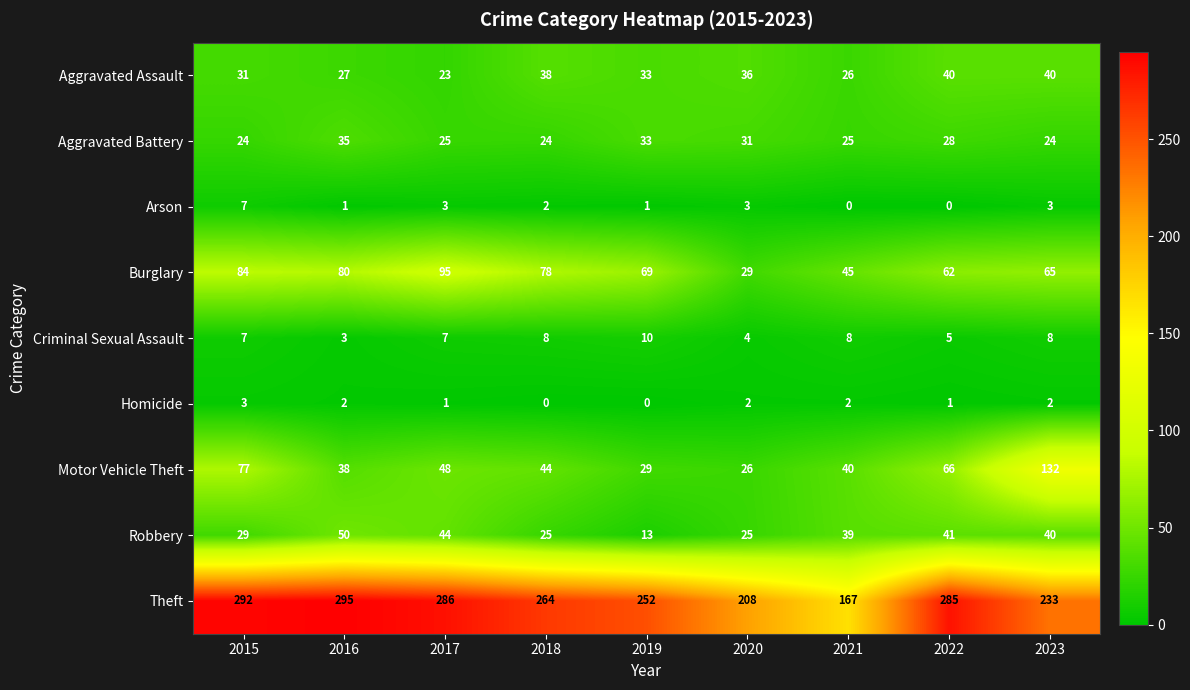

At 2021, list the series in order from largest to smallest.

Theft, Burglary, Motor Vehicle Theft, Robbery, Aggravated Assault, Aggravated Battery, Criminal Sexual Assault, Homicide, Arson